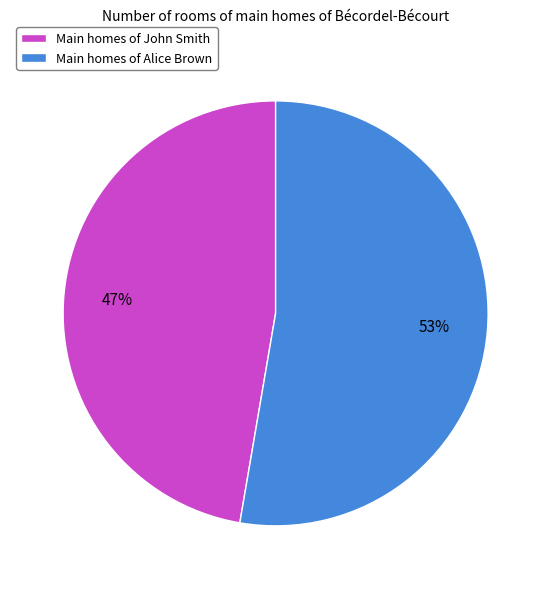

Does Main homes of Alice Brown represent more than half of the total?

Yes